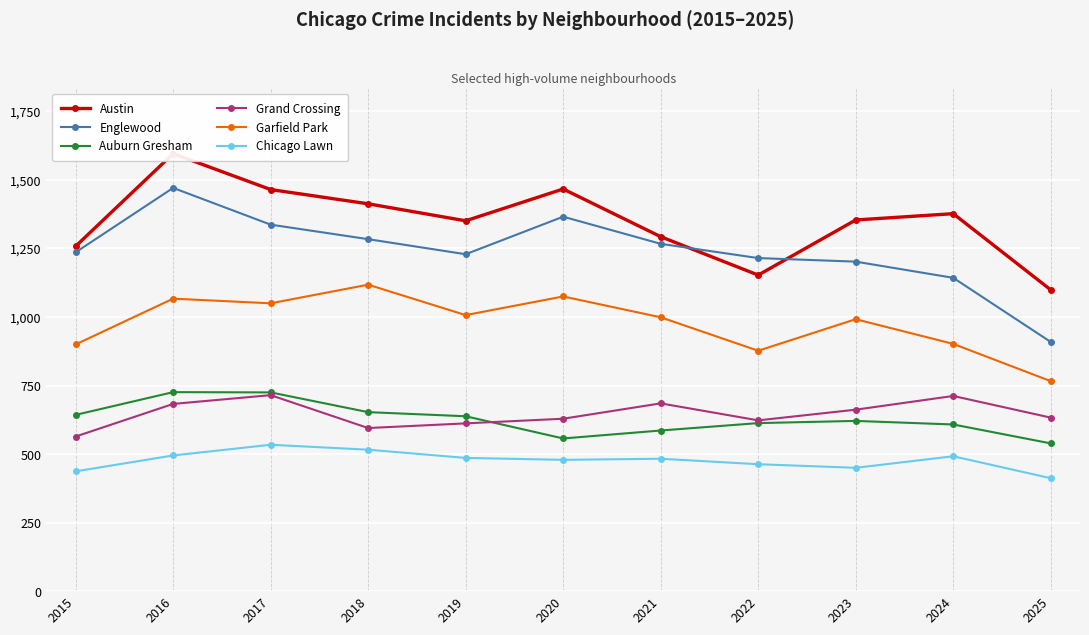

What is the value of the Austin point at the 11th from the left?

1099